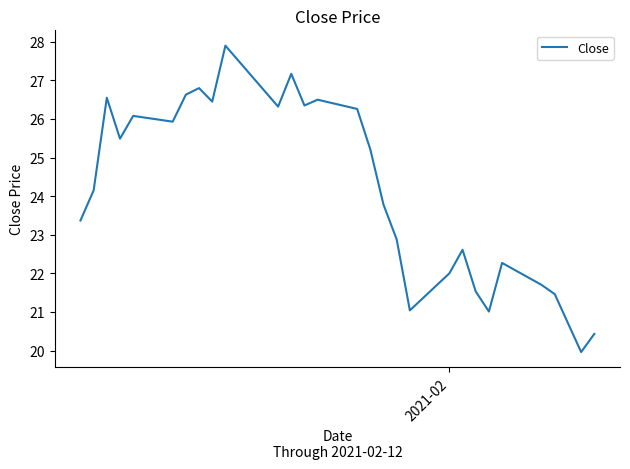

What is the difference between the maximum and minimum values?

7.9